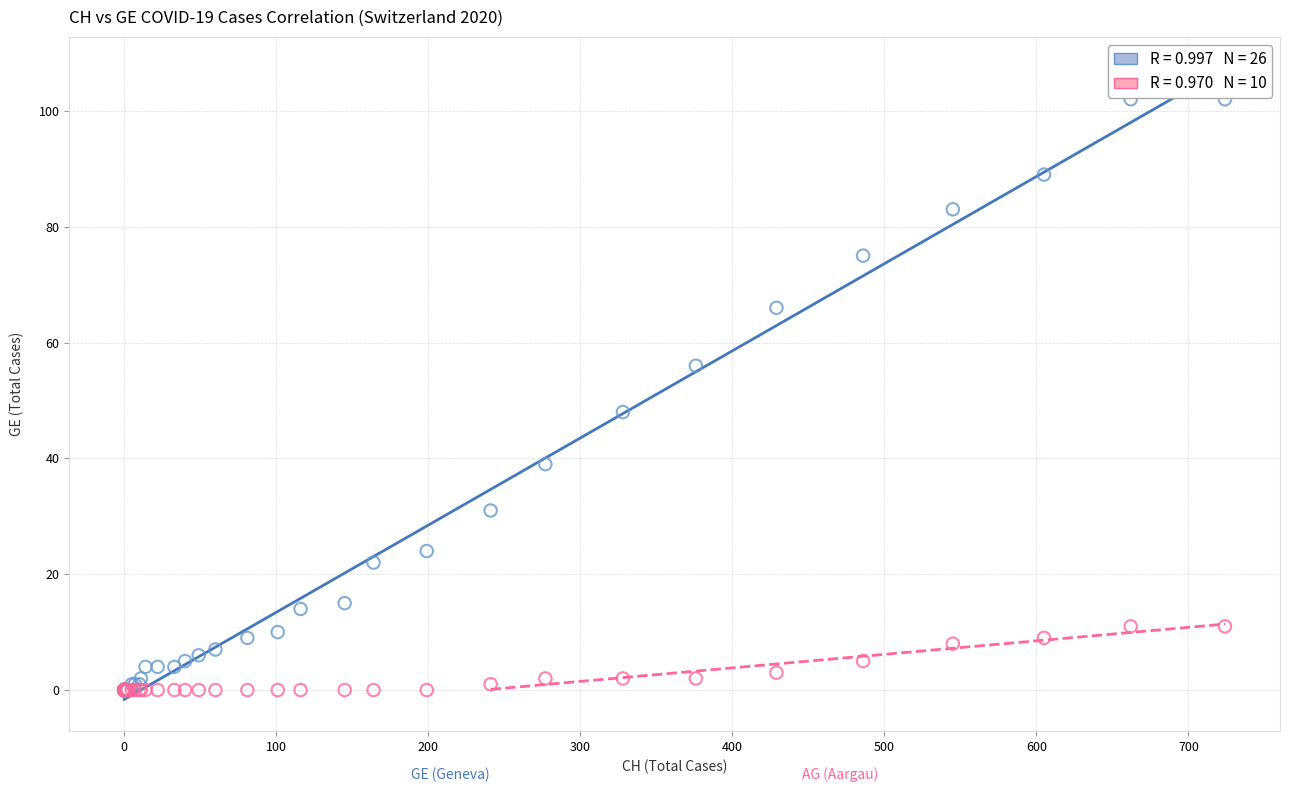

Across all series, what Y value is closest to 51?

48